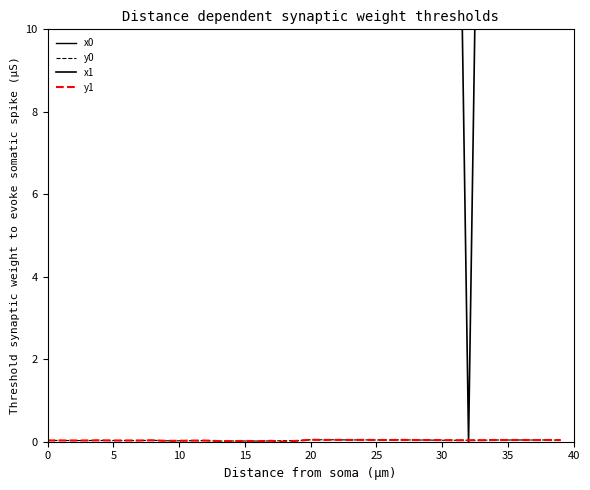

Which series changed the most between 27 and 33?

x1